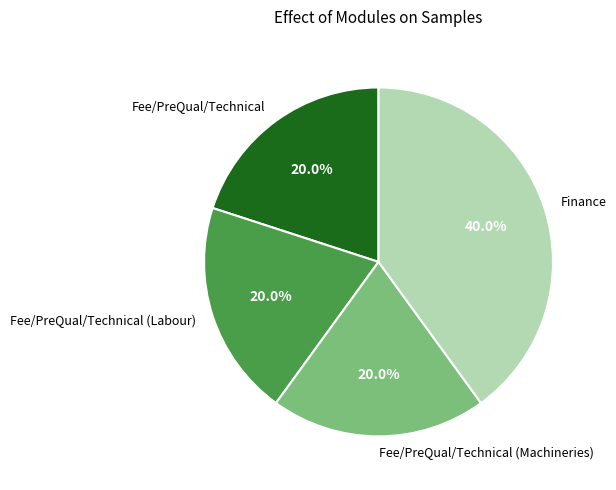

To the nearest percent, what percentage of the pie is Fee/PreQual/Technical (Machineries)?

20%